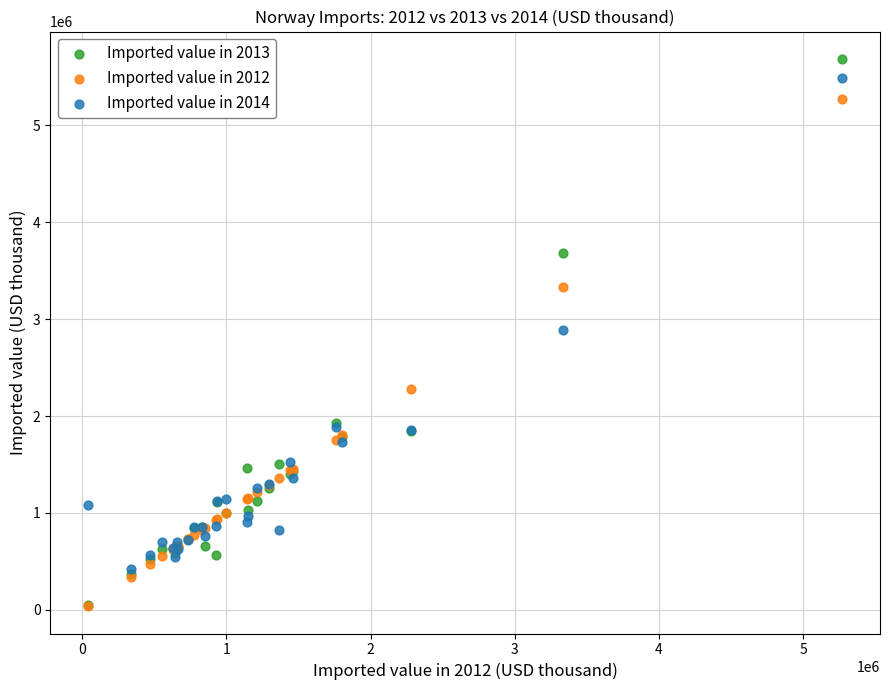

Which series has the widest spread of Y values?

Imported value in 2013